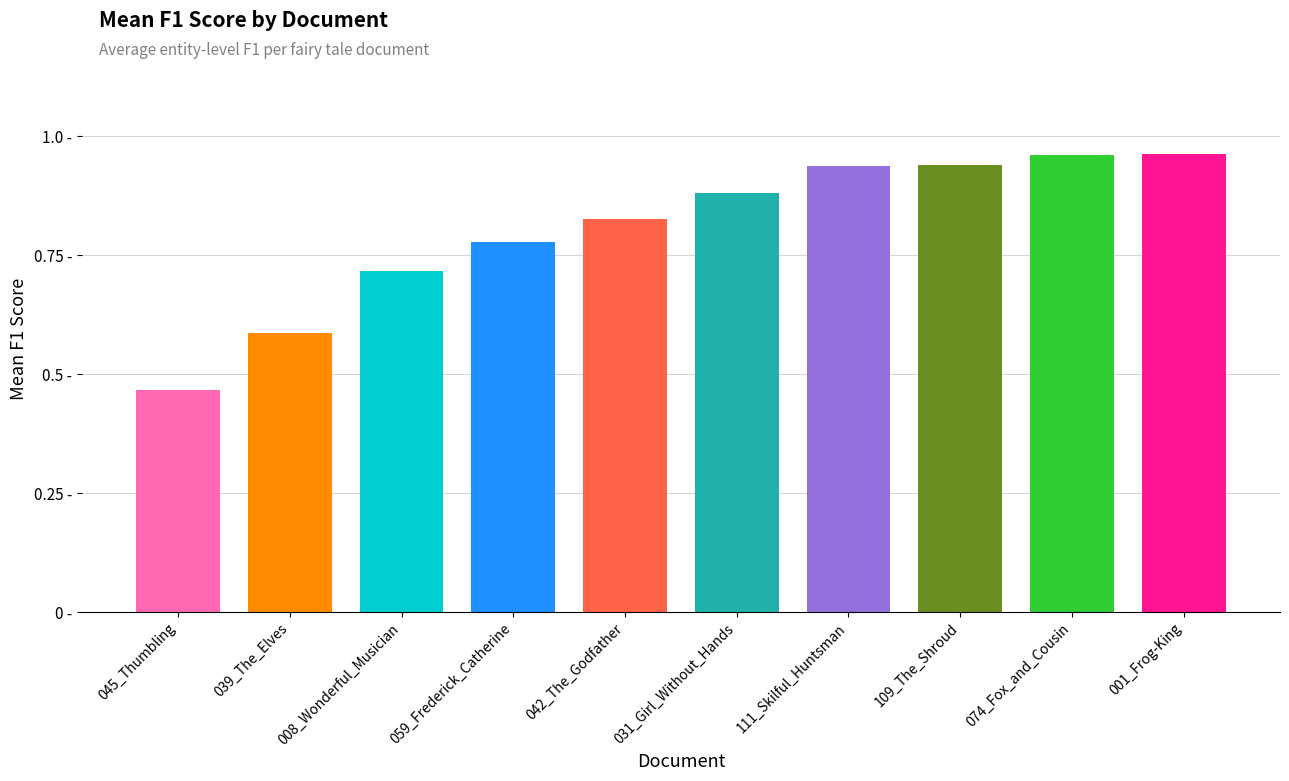

Reading left to right, list all the values displayed in this chart.

0.5	0.6	0.7	0.8	0.8	0.9	0.9	0.9	1.0	1.0